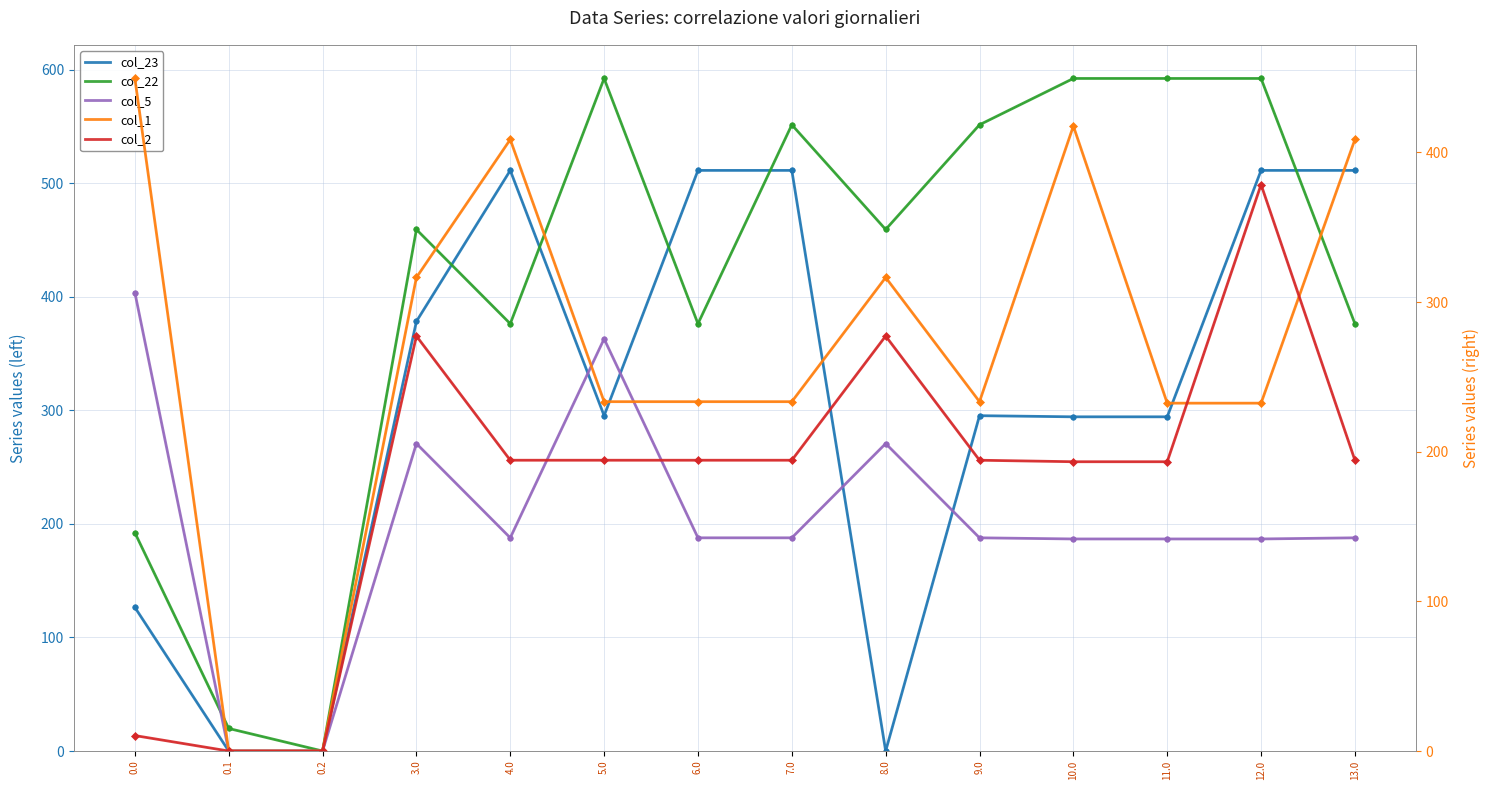

Where is the first local minimum for col_22?

0.2